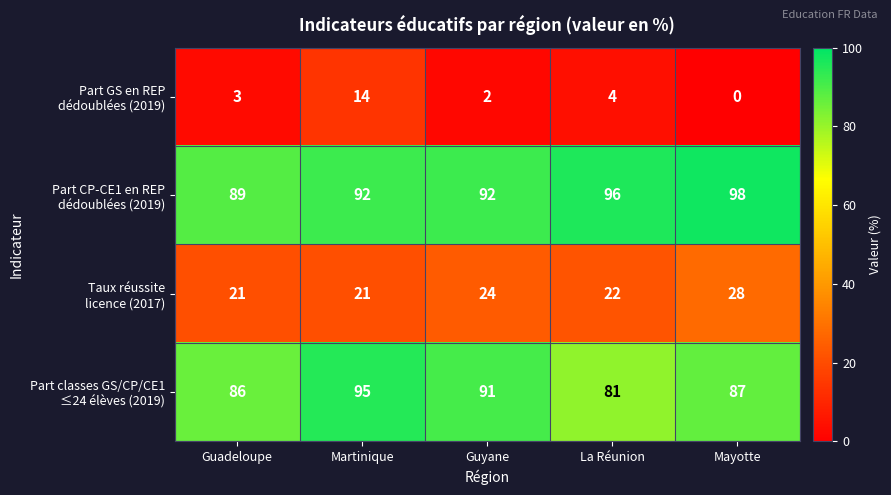

Which category has the lowest value across all series?

Mayotte